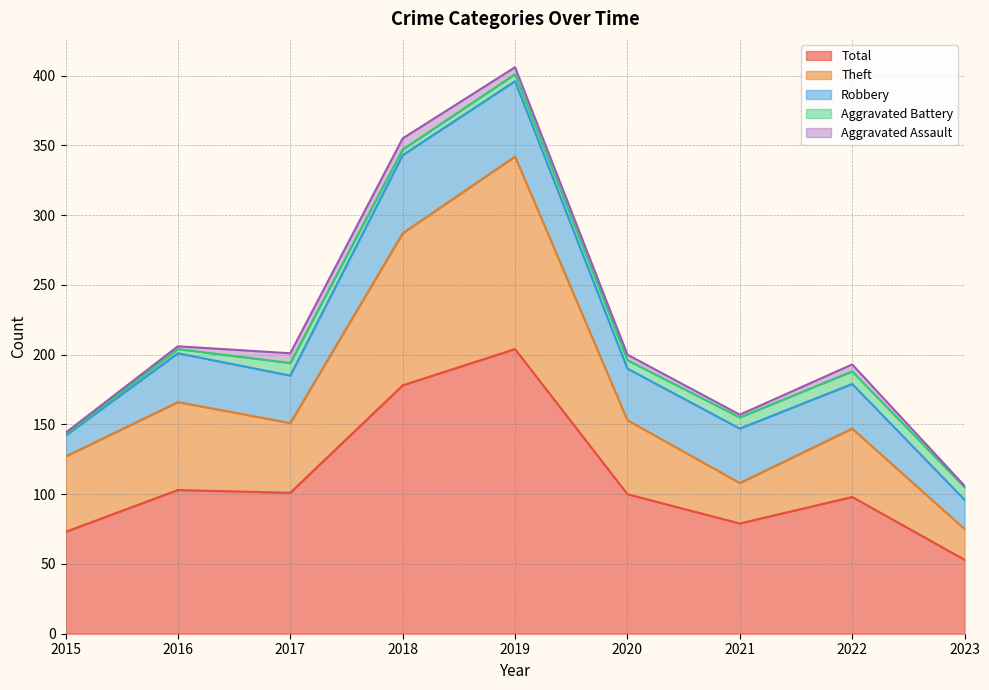

Does the chart have visible grid lines?

Yes